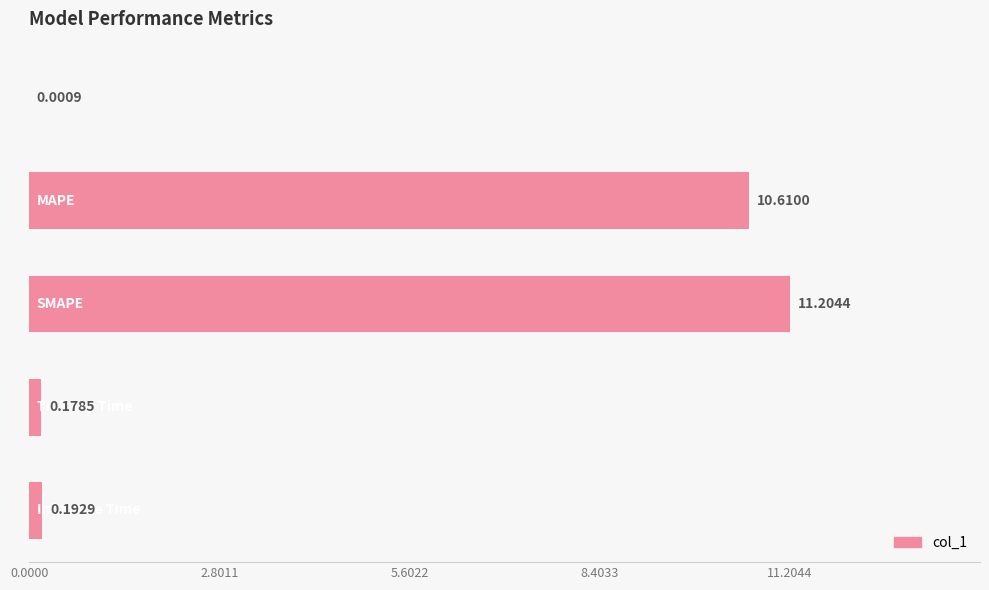

What is the sum of all values?

22.2